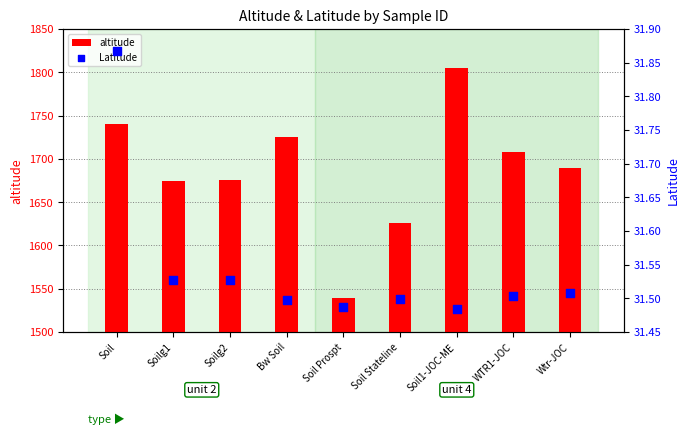

Which series reaches the maximum Y coordinate?

altitude